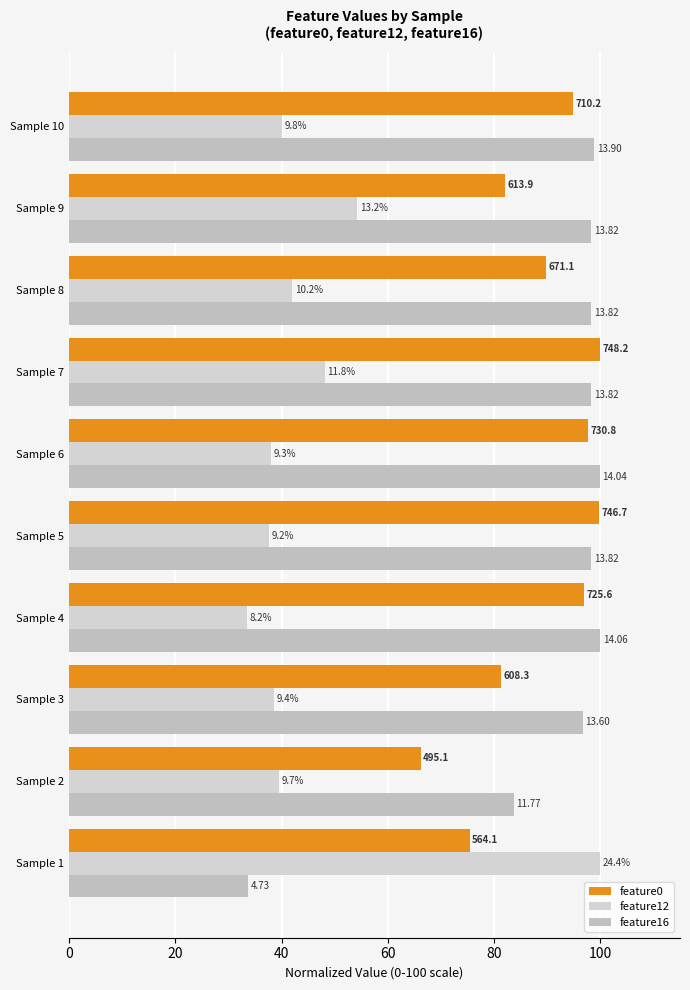

How many data points does each series have?

10